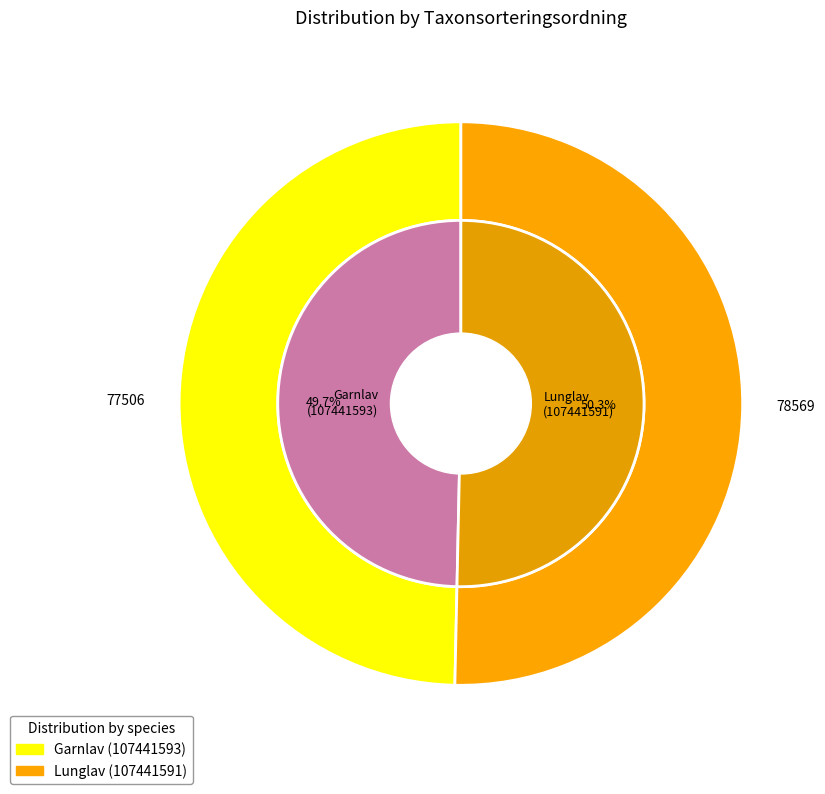

How much of the chart is everything except Garnlav (107441593)?

50.3%